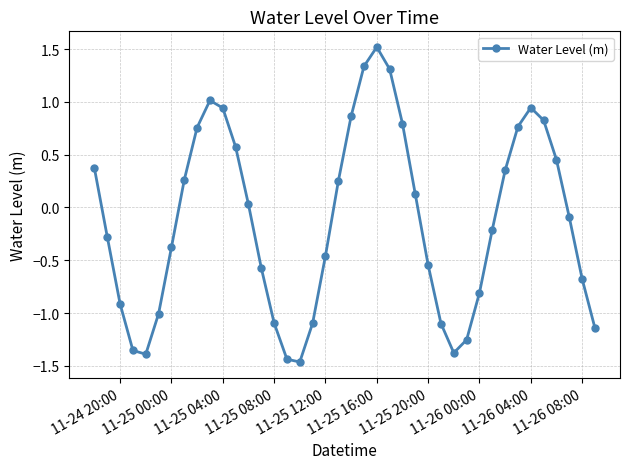

How many interior local peaks (higher than both neighbors) does the data have?

3